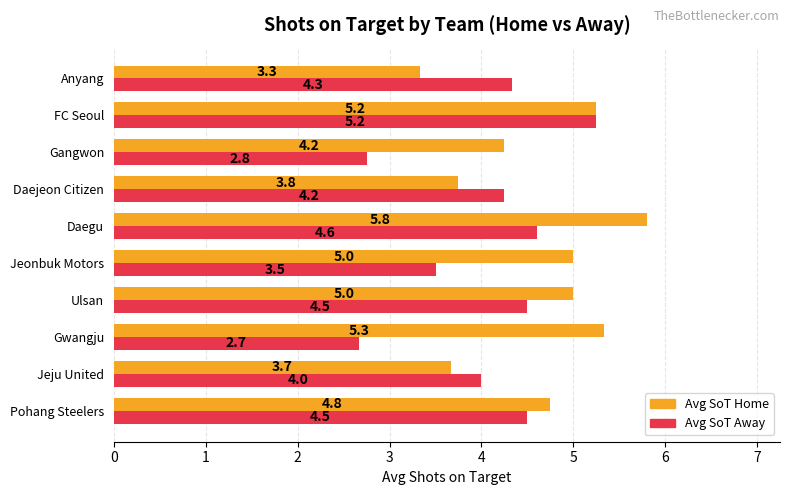

Which category has the lowest value in the Avg SoT Away series?

Gwangju